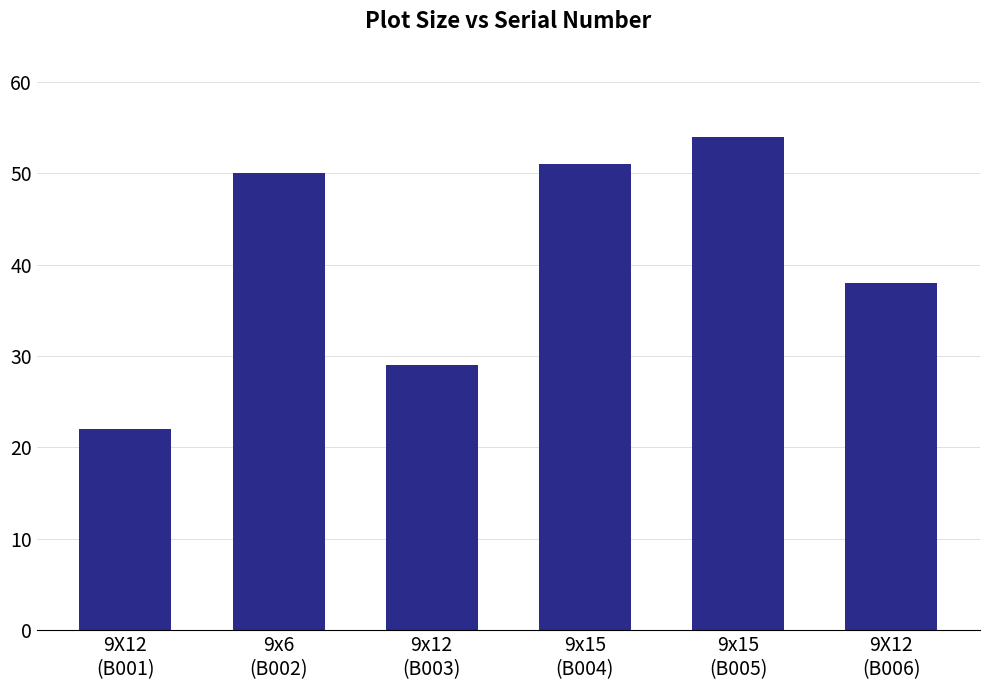

What is the value of the 6th bar from the left?

38